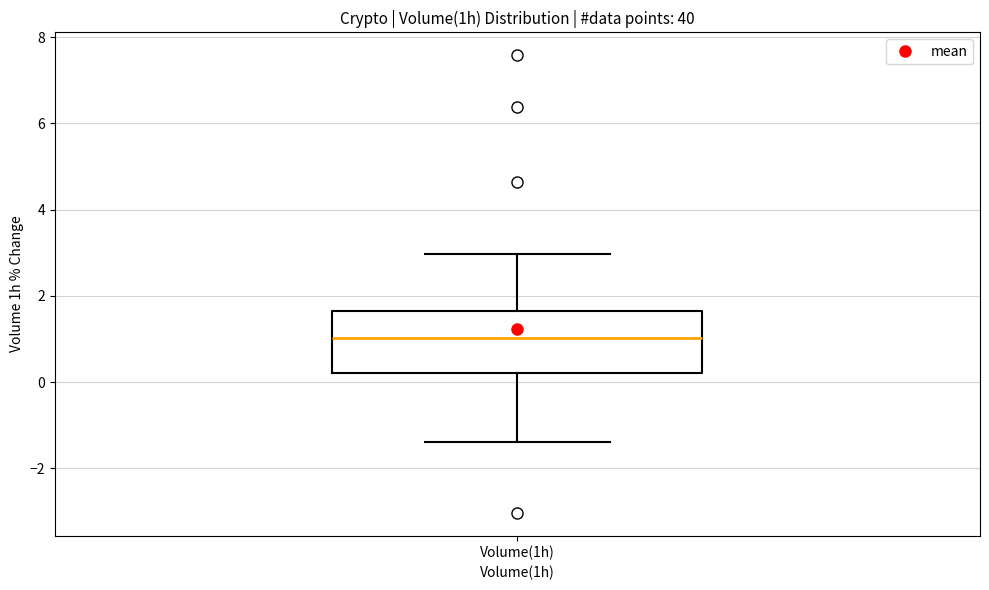

Where does the upper whisker of the box for Volume(1h) end on the y-axis? The values are not printed on the chart, so give them approximately, as read against the axis.

3.0